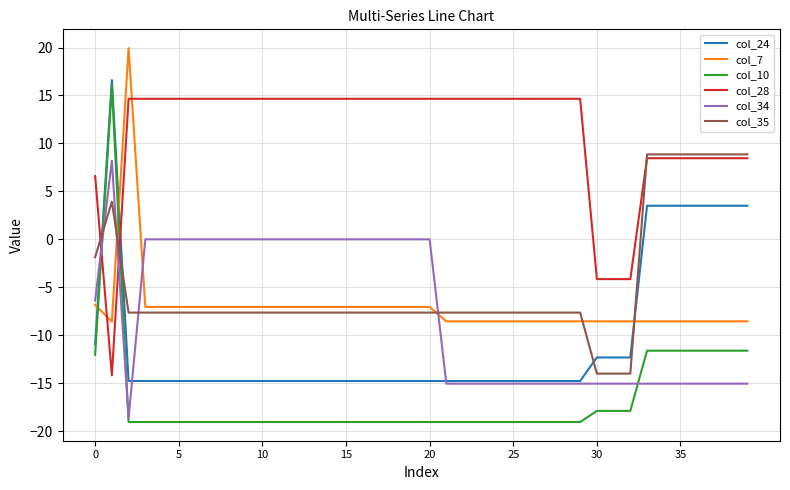

Which series has the largest total across all categories?

col_28